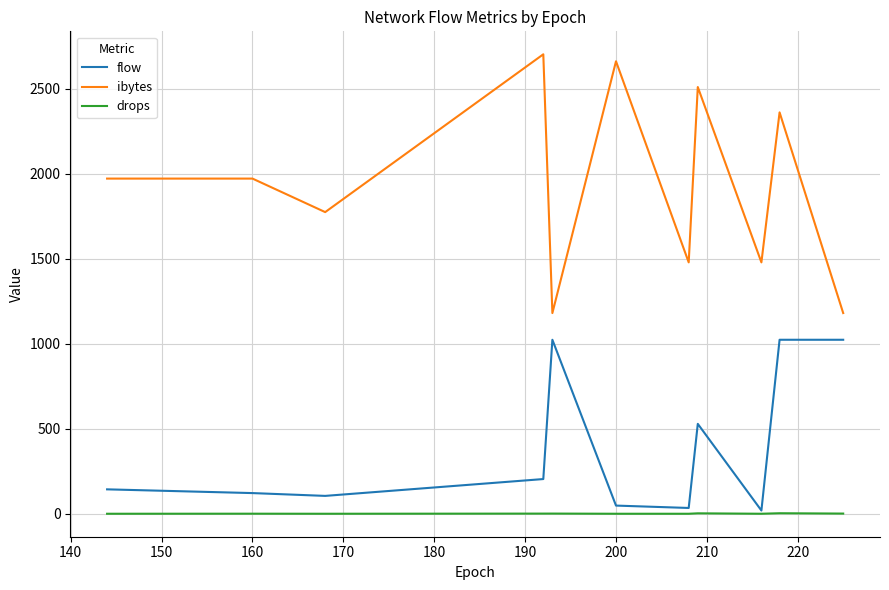

What is the sum of all drops values?

8.7